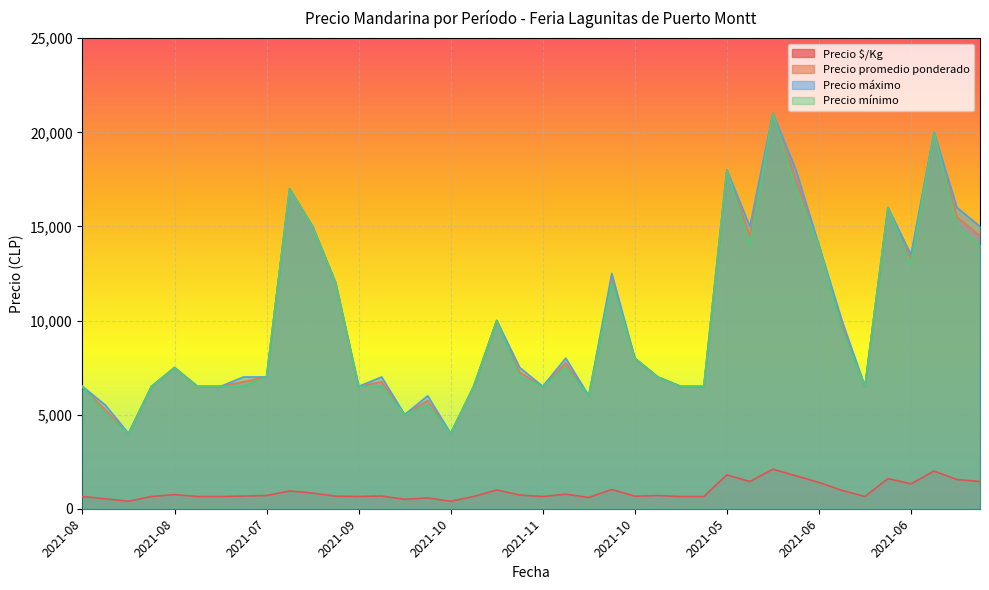

The value of Precio mínimo at 2021-05 is 14000. True or false?

True